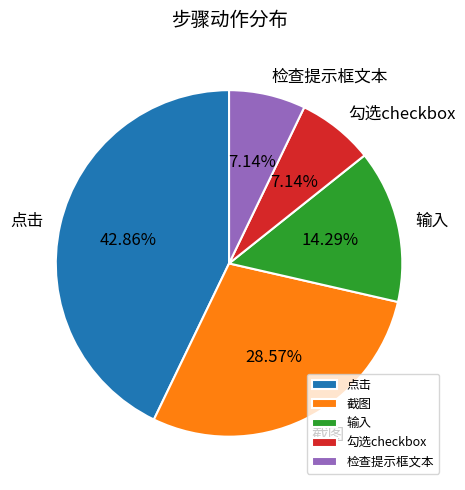

Is 点击 the majority of the pie?

No